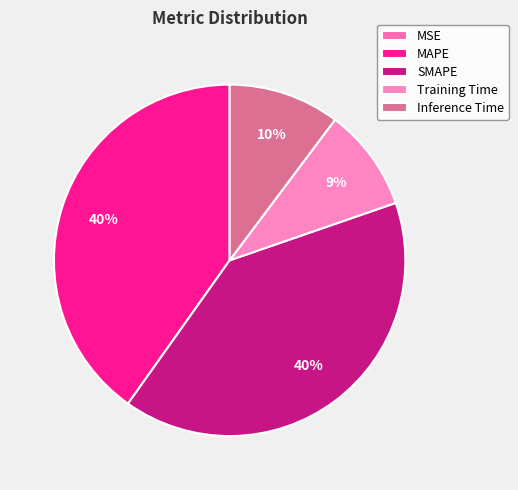

What percentage is NOT represented by MSE?

100.0%